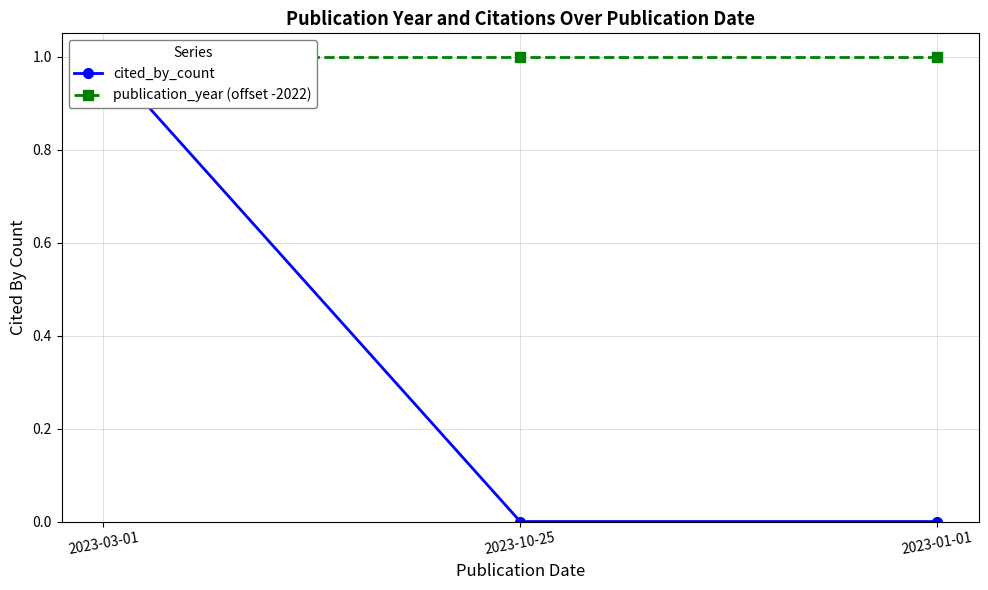

What is the lowest value of the publication_year (offset -2022) series?

1